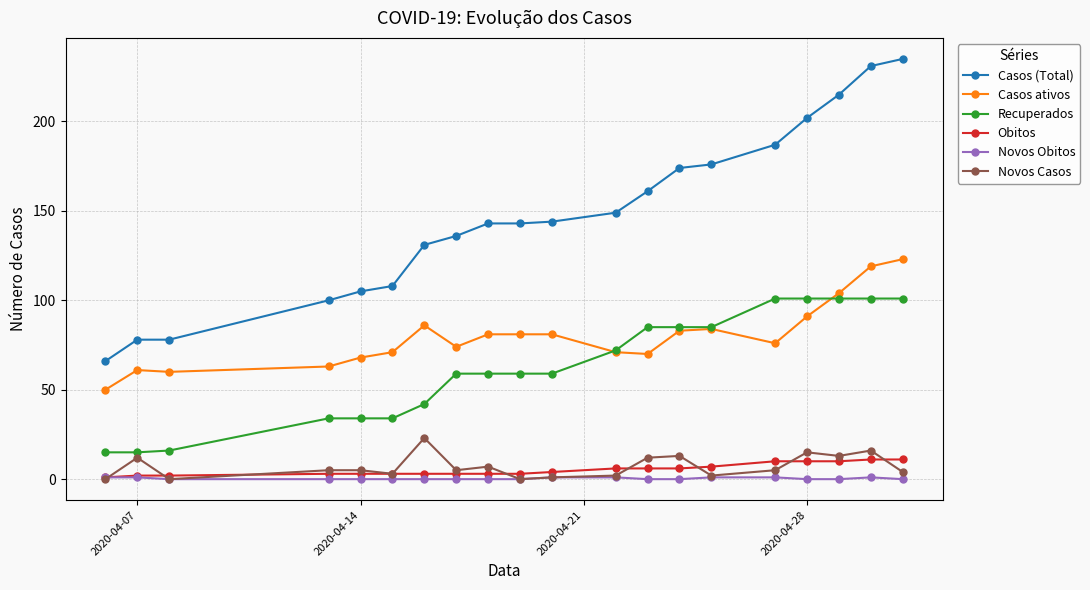

True or false: Casos (Total) and Casos ativos intersect in this chart.

False